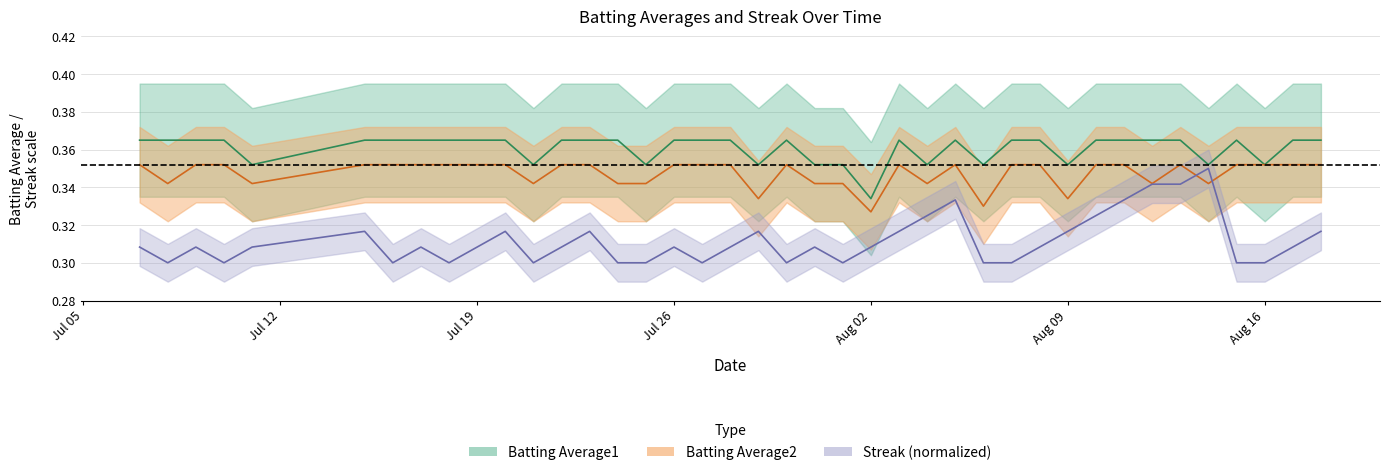

List the series in order of their peak value, highest first.

Batting Average1, Batting Average2, Streak